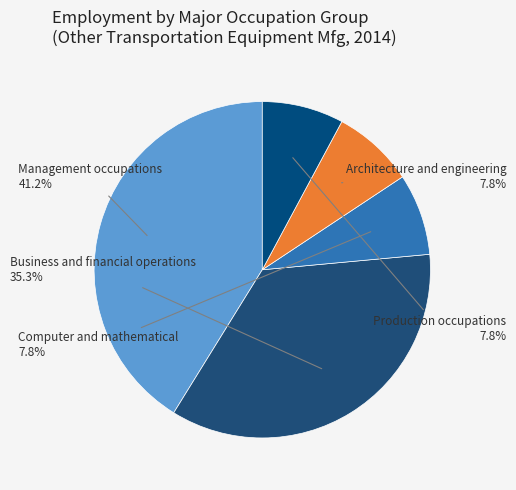

Between Architecture and engineering and Business and financial operations, which is larger?

Business and financial operations